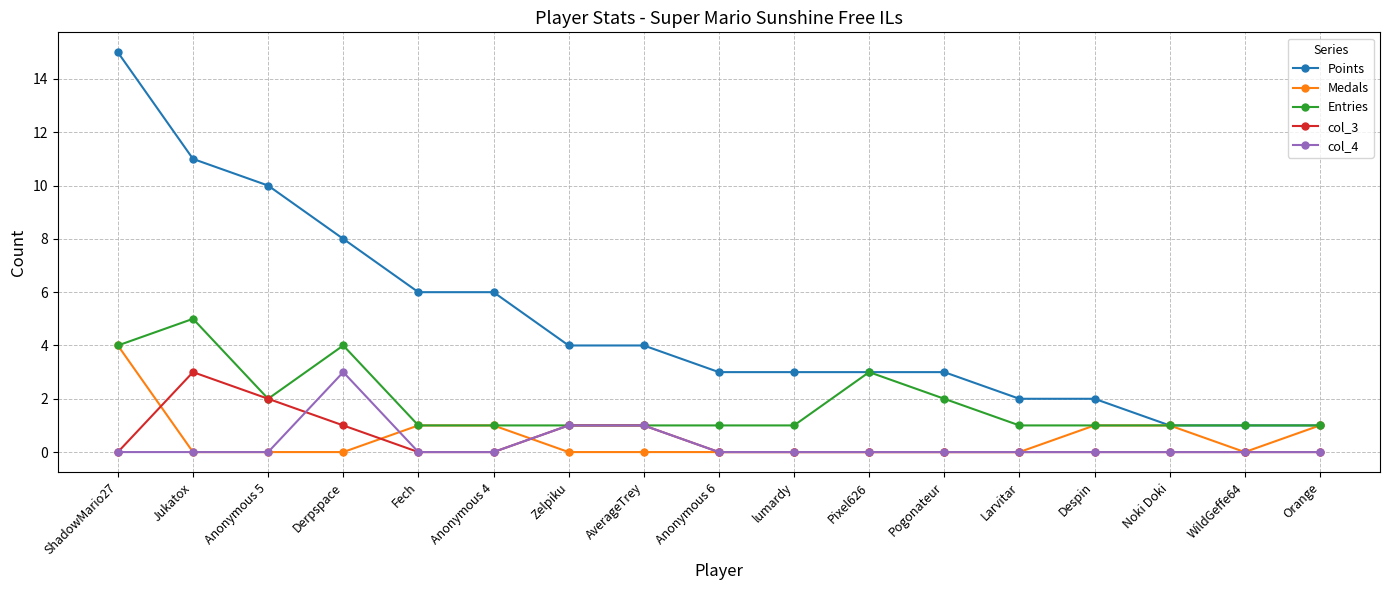

At which category does col_3 reach its first local peak?

Jukatox